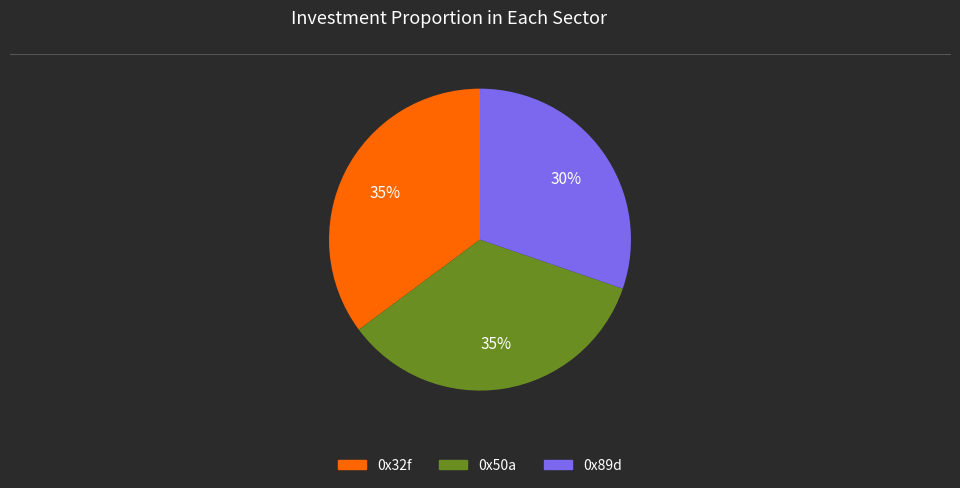

What is the smallest slice in the pie chart?

0x89d